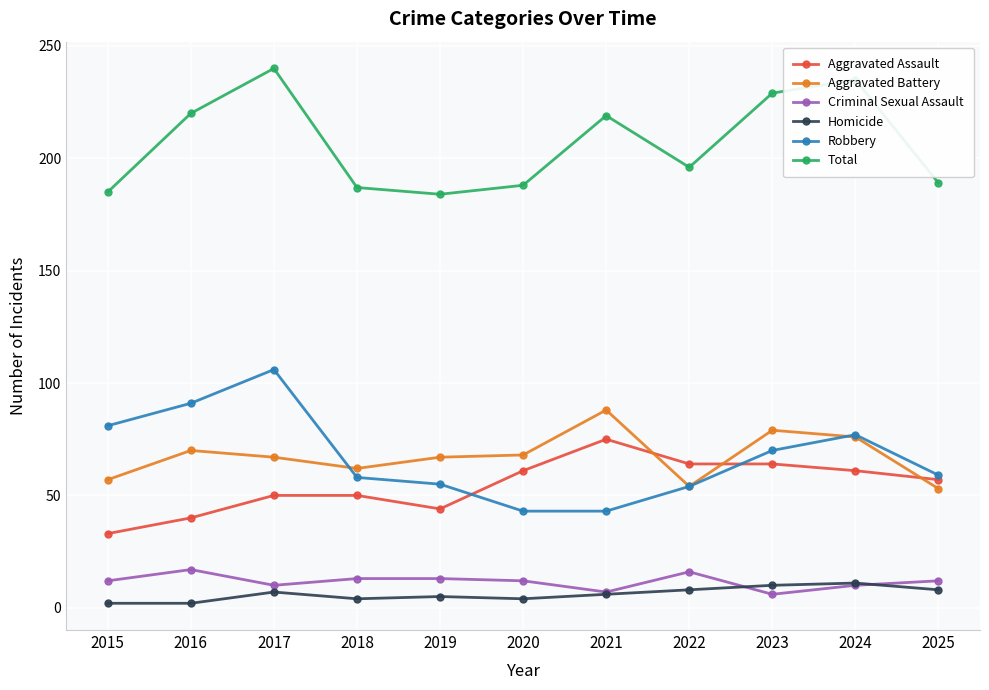

The Total series shows 147 at 2021. True or false?

False